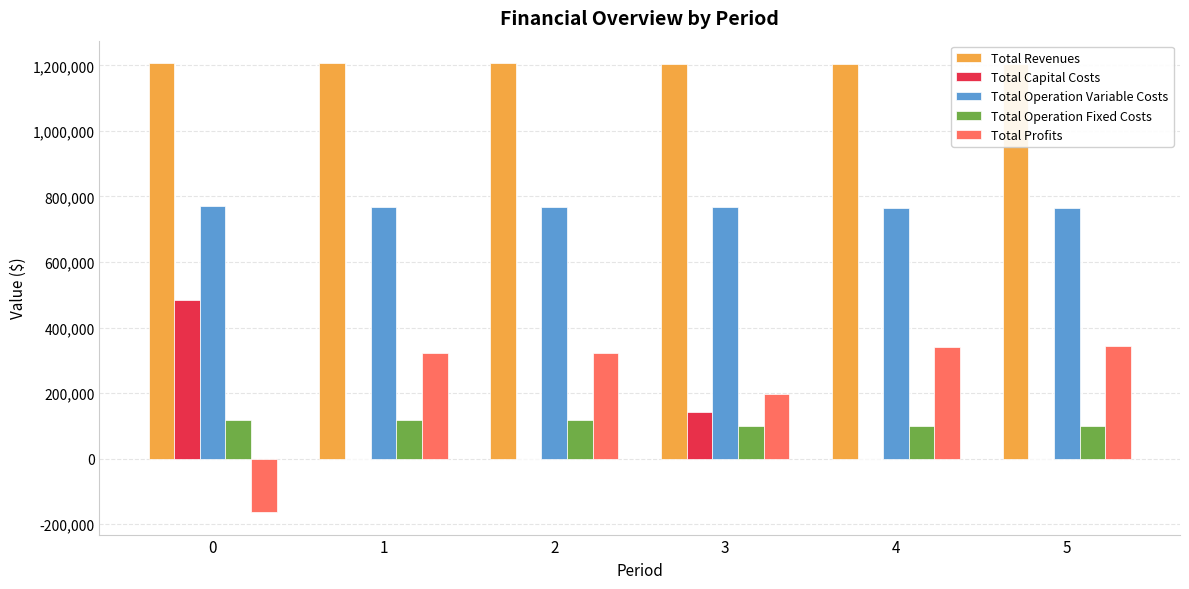

Read the Total Operation Variable Costs value at 3.

766856.4